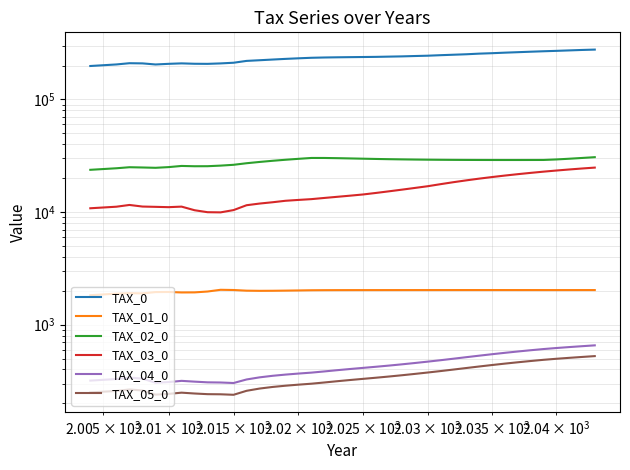

Does the chart have visible grid lines?

Yes